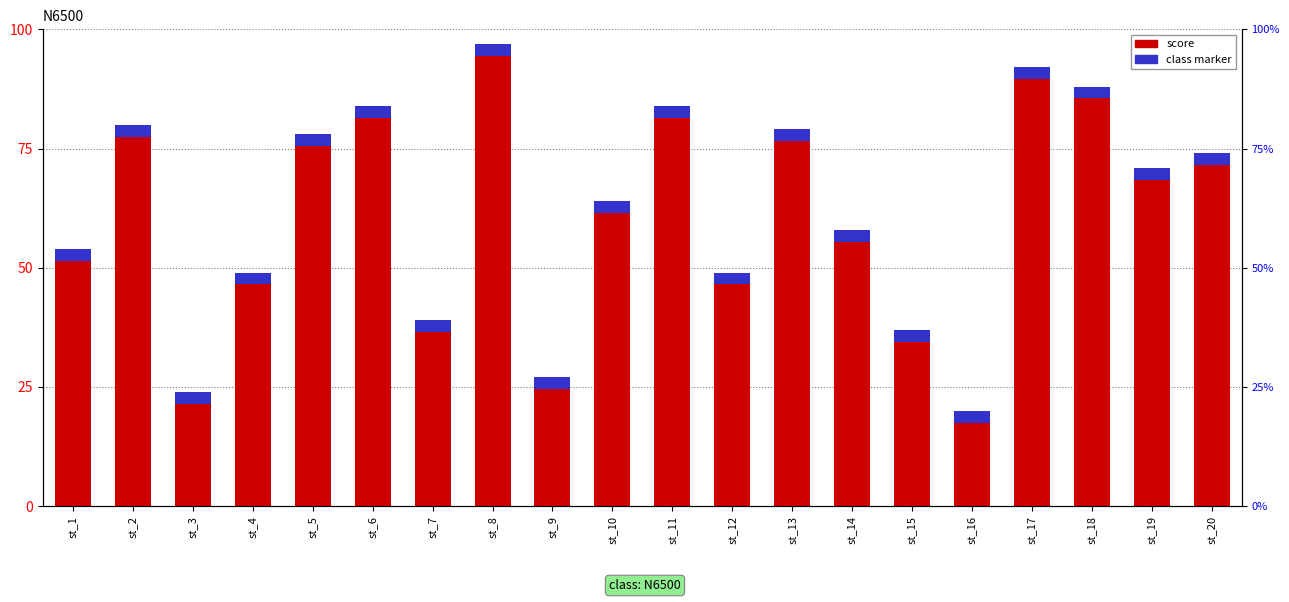

What is the difference between the maximum and minimum values in the score series?

77.0